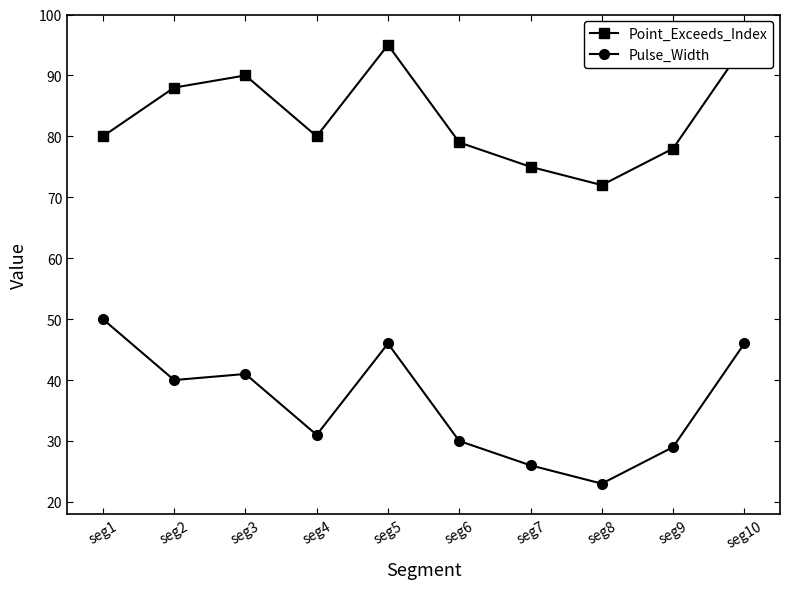

Which category has the lowest value in the Point_Exceeds_Index series?

seg8